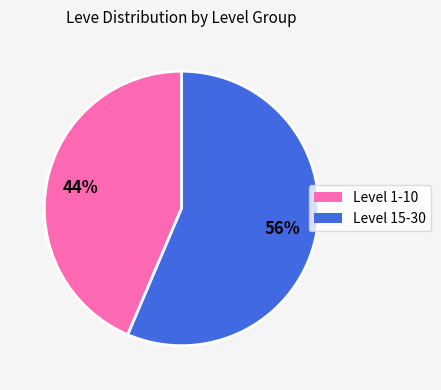

To the nearest percent, what is the average slice percentage?

50%